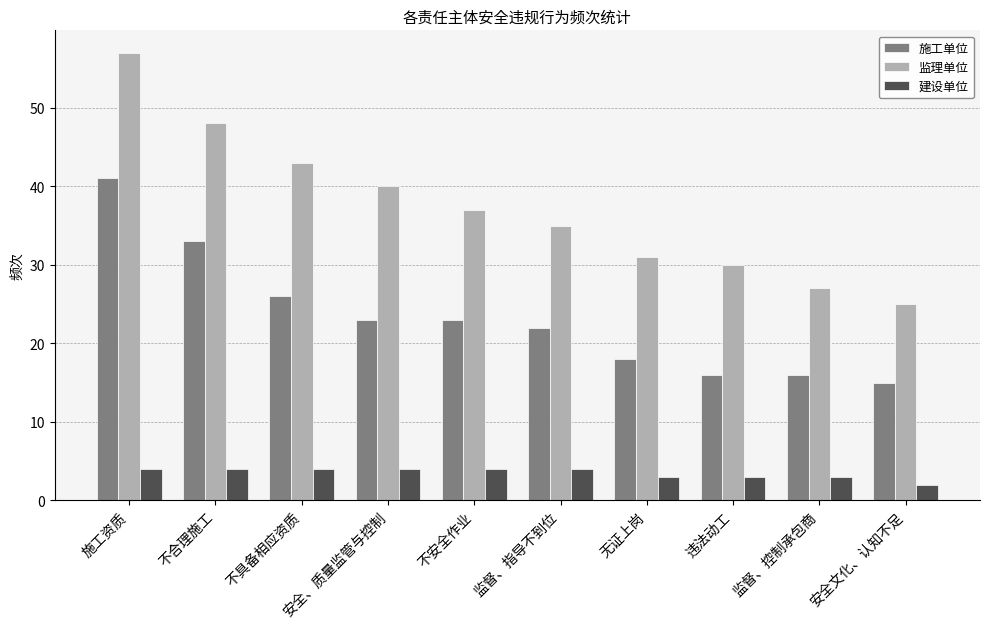

List the series in order of their peak value, highest first.

监理单位, 施工单位, 建设单位